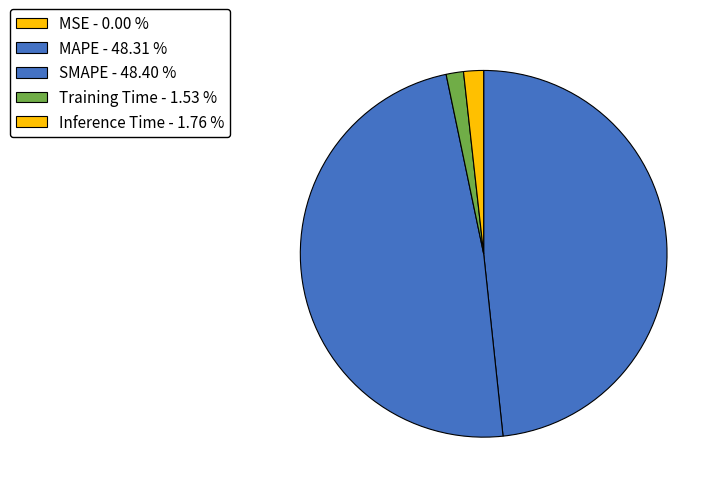

What is the smallest slice in the pie chart?

MSE